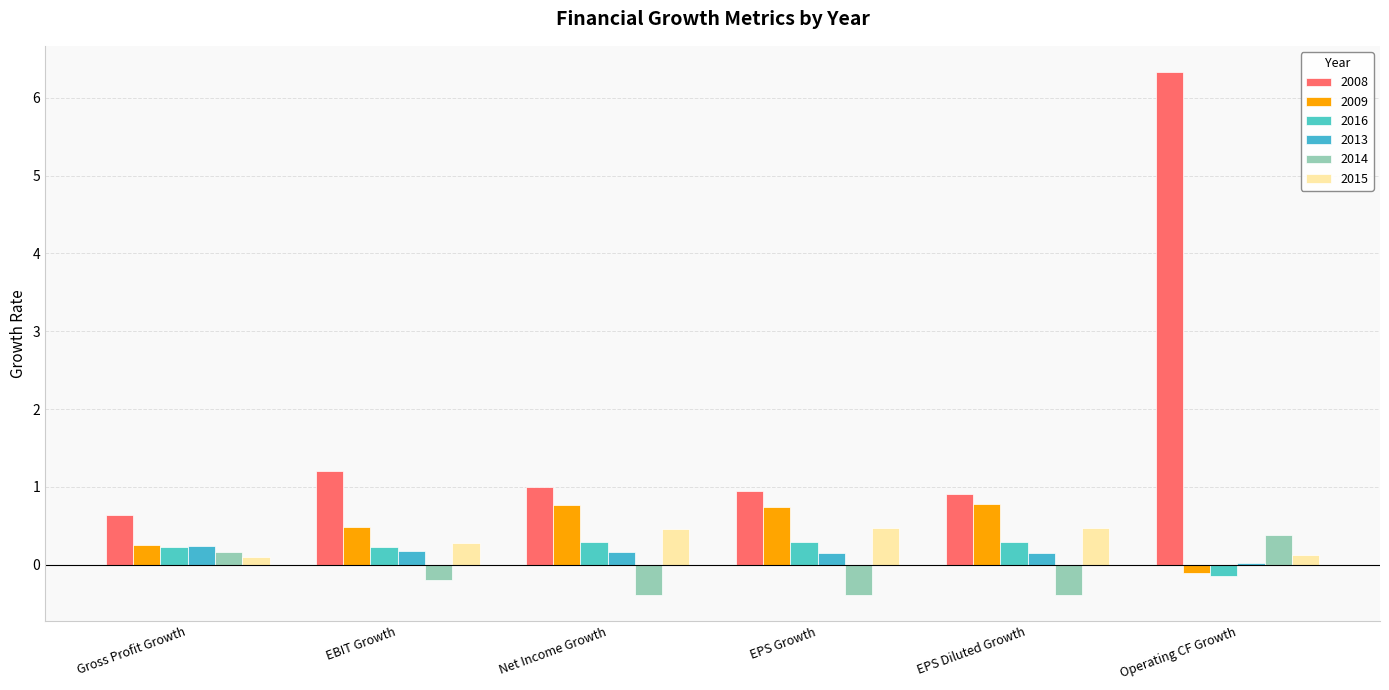

Reading right to left, what are all the values shown in this chart?

2008: 6.3	0.9	1.0	1.0	1.2	0.6
2009: -0.1	0.8	0.7	0.8	0.5	0.3
2016: -0.1	0.3	0.3	0.3	0.2	0.2
2013: 0.0	0.2	0.2	0.2	0.2	0.2
2014: 0.4	-0.4	-0.4	-0.4	-0.2	0.2
2015: 0.1	0.5	0.5	0.5	0.3	0.1